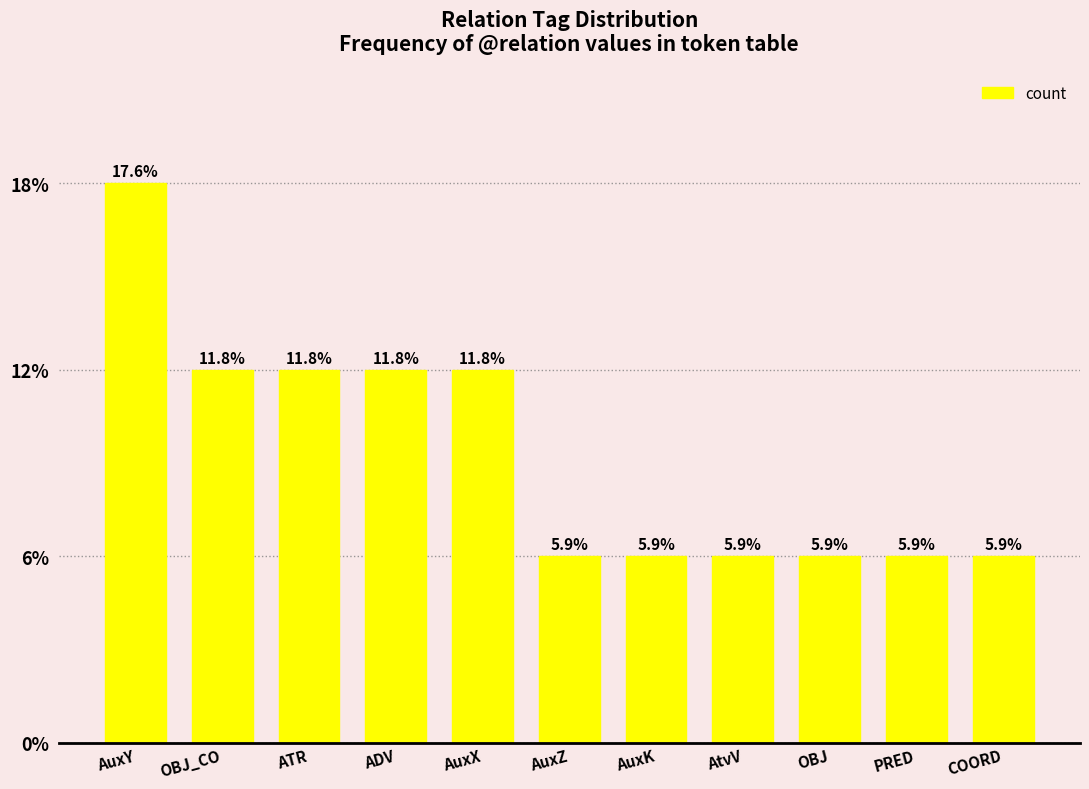

Count the values in the range 1 to 2.

10